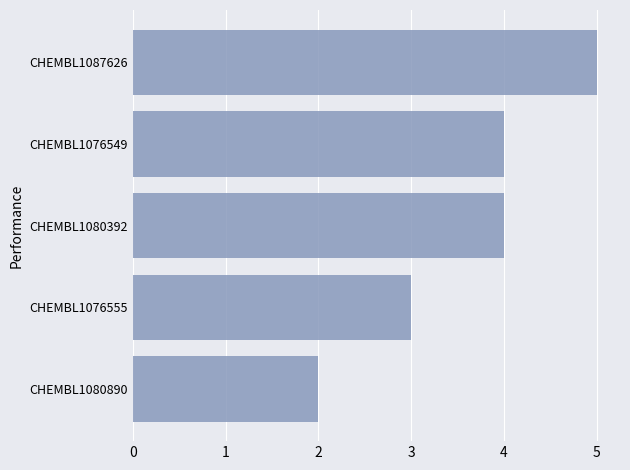

The value at CHEMBL1087626 is 2. True or false?

False